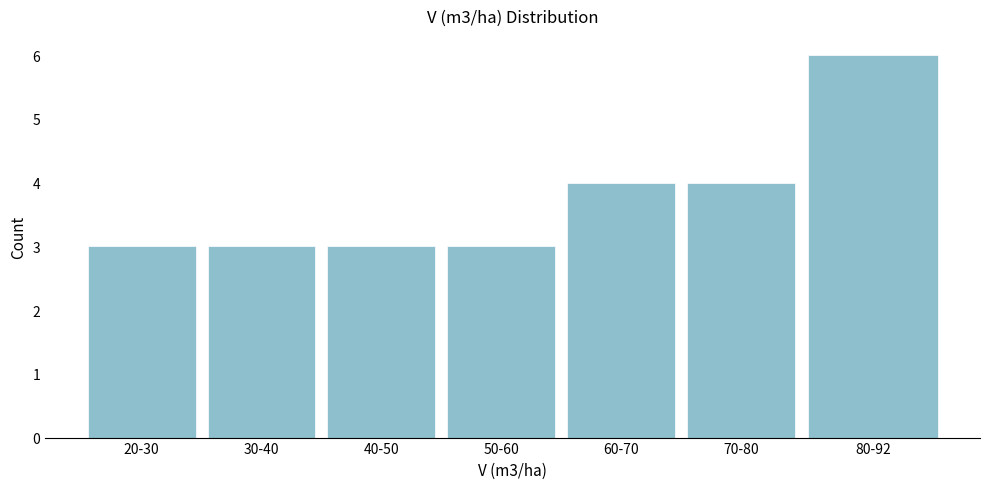

Reading left to right, what are all the values shown in this chart?

20-30=3	30-40=3	40-50=3	50-60=3	60-70=4	70-80=4	80-92=6